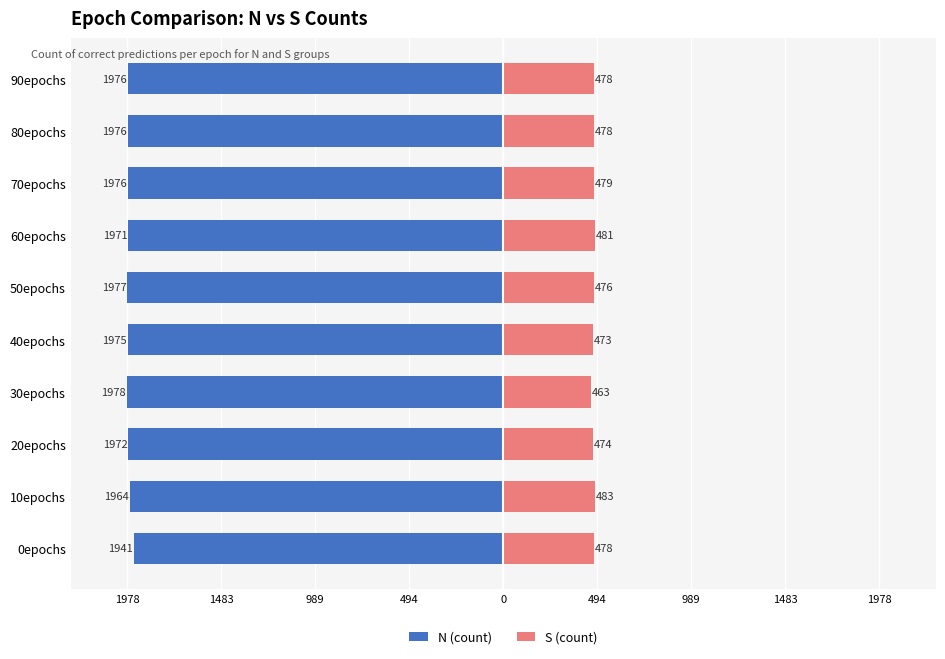

Rank the series at 90epochs from lowest to highest value.

N (count), S (count)